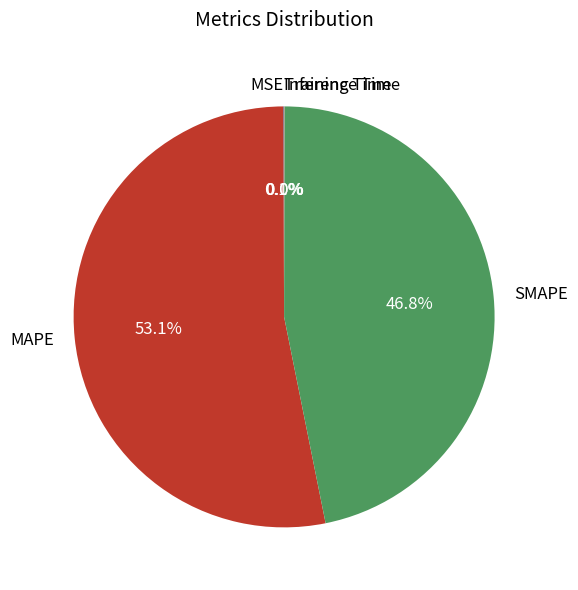

Which slice represents more than half of the pie?

MAPE